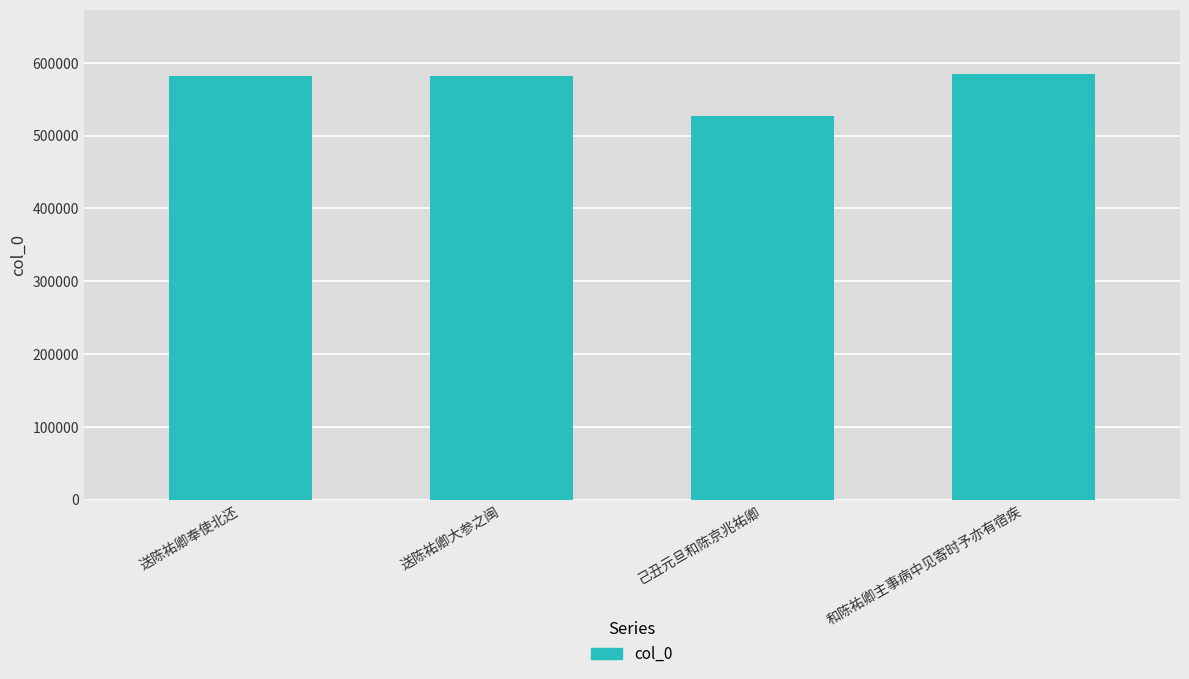

What is the label of the 4th bar from the left?

和陈祐卿主事病中见寄时予亦有宿疾